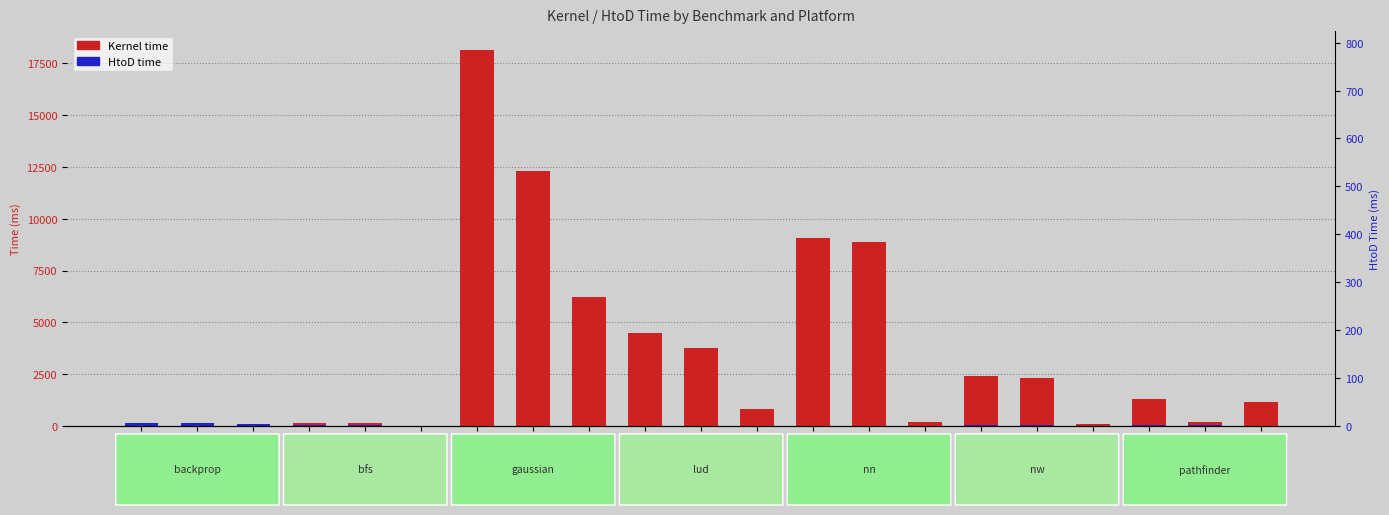

What is the label of the 9th bar from the left?

ocl+mesa